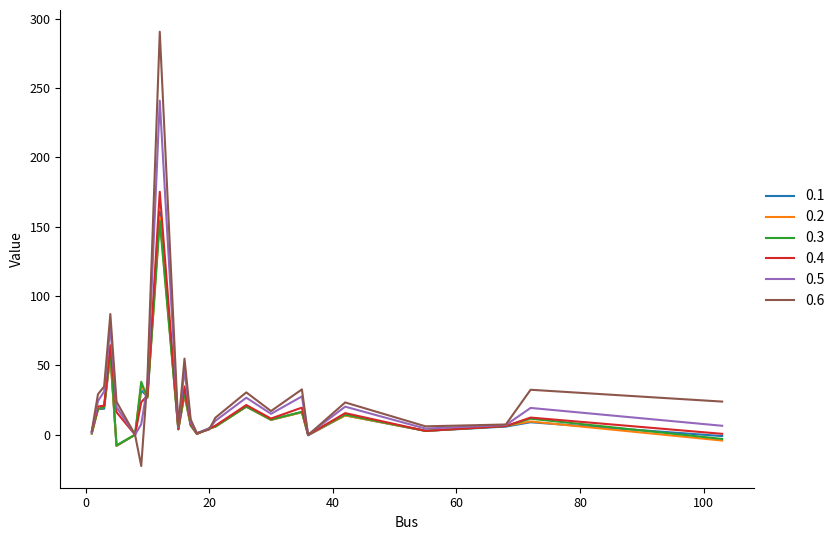

What is the lowest value of the 0.6 series?

-22.5